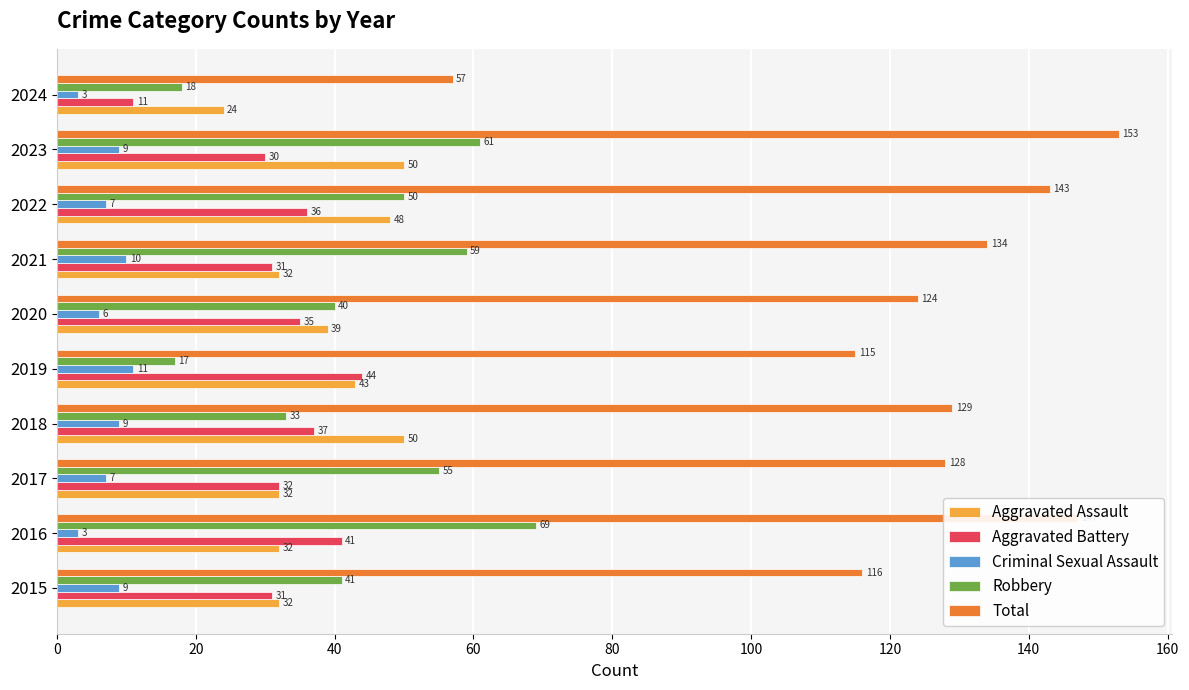

Which series changed the most between 2021 and 2023?

Total